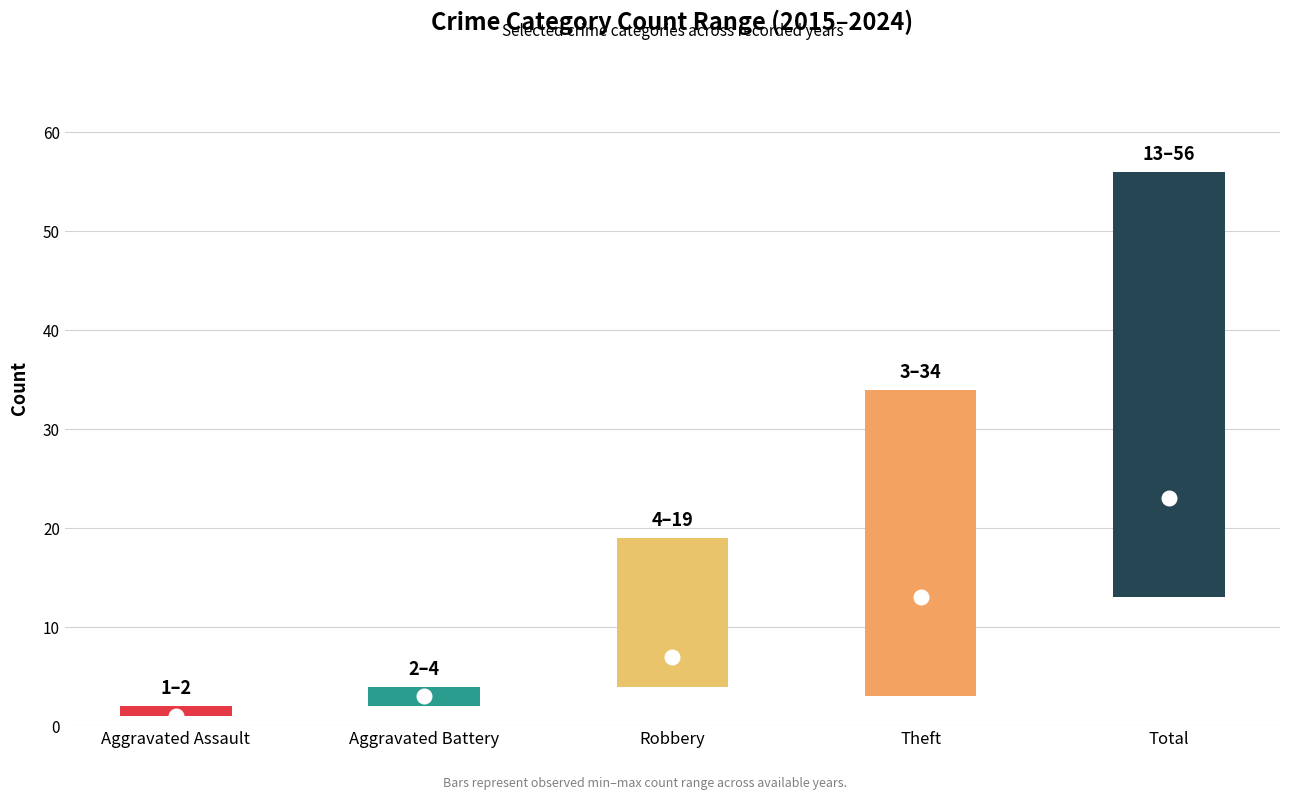

What is the difference between the maximum and minimum values in the low series?

12